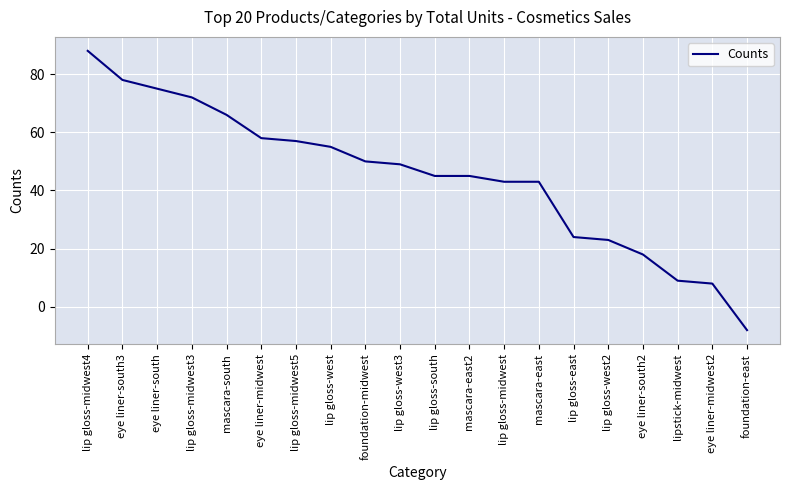

What value does the data have at eye liner-midwest2?

8